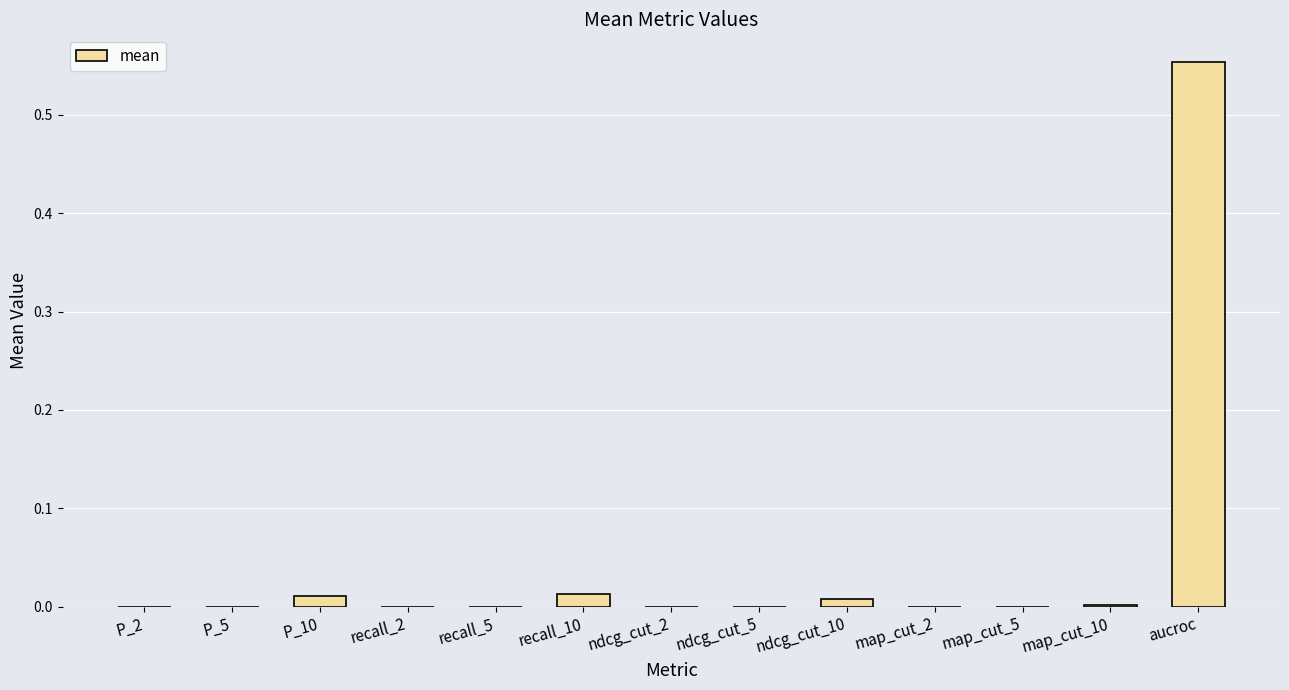

Which category has the highest value across all series?

aucroc